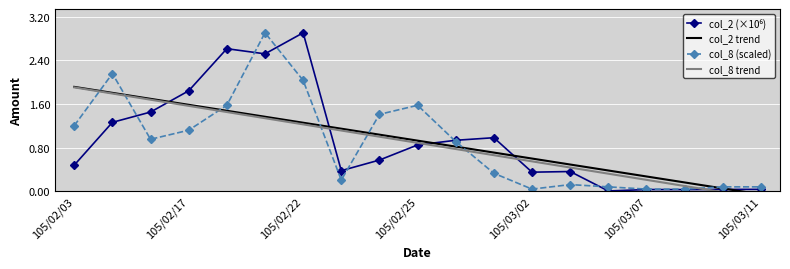

The col_8 (scaled) series shows 0.1 at 13. True or false?

False